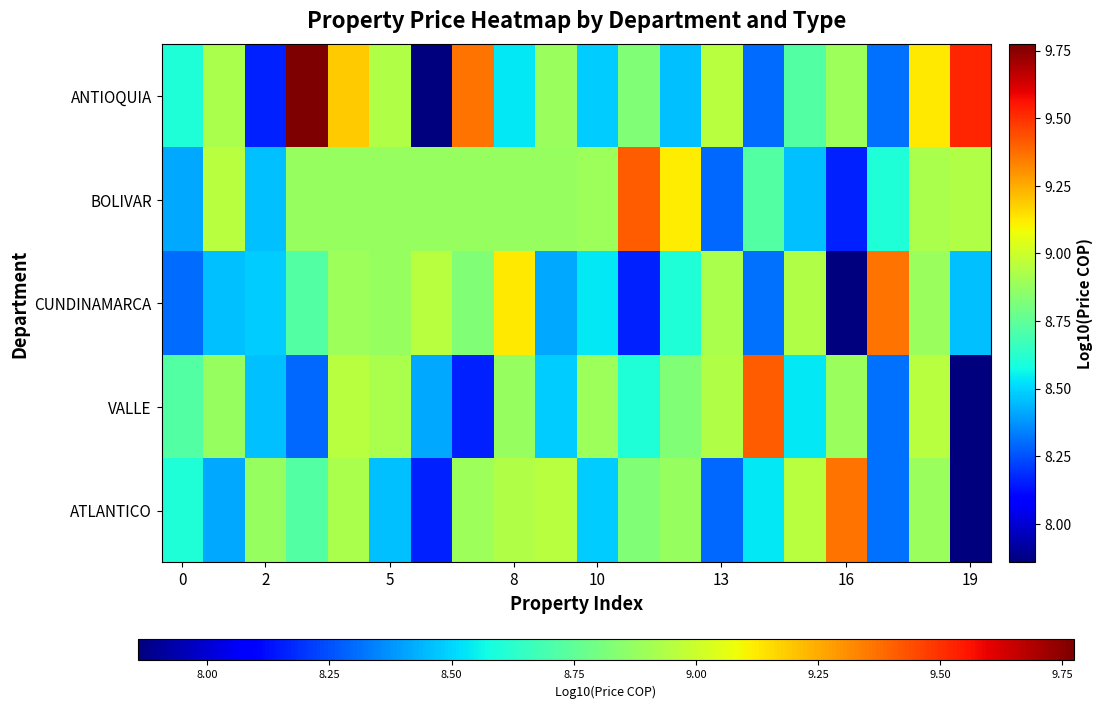

Reading left to right, transcribe all the data shown in this chart.

ANTIOQUIA: 8.6	8.9	8.2	9.8	9.2	8.9	7.9	9.4	8.5	8.9	8.5	8.8	8.5	9.0	8.3	8.7	8.9	8.3	9.1	9.5
BOLIVAR: 8.4	9.0	8.5	8.9	8.9	8.9	8.9	8.9	8.9	8.9	8.9	9.4	9.1	8.3	8.7	8.5	8.2	8.6	8.9	8.9
CUNDINAMARCA: 8.3	8.5	8.5	8.7	8.9	8.9	9.0	8.8	9.1	8.4	8.5	8.2	8.6	8.9	8.3	8.9	7.9	9.4	8.9	8.5
VALLE: 8.7	8.9	8.5	8.3	9.0	8.9	8.4	8.2	8.9	8.5	8.9	8.6	8.8	8.9	9.4	8.5	8.9	8.3	9.0	7.9
ATLANTICO: 8.6	8.4	8.9	8.7	8.9	8.5	8.2	8.9	8.9	9.0	8.5	8.8	8.9	8.3	8.5	9.0	9.4	8.3	8.9	7.9